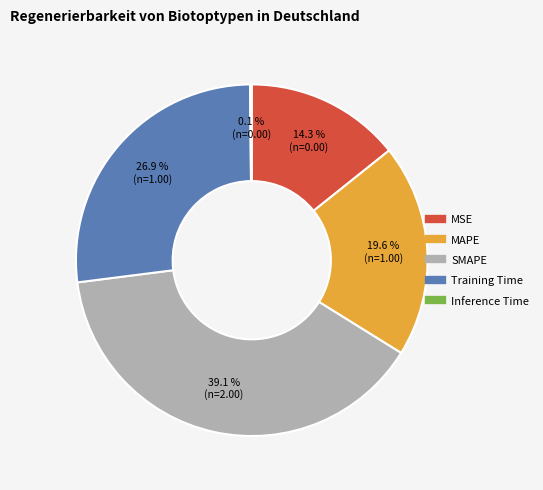

Is the sum of MAPE and SMAPE greater than half?

Yes